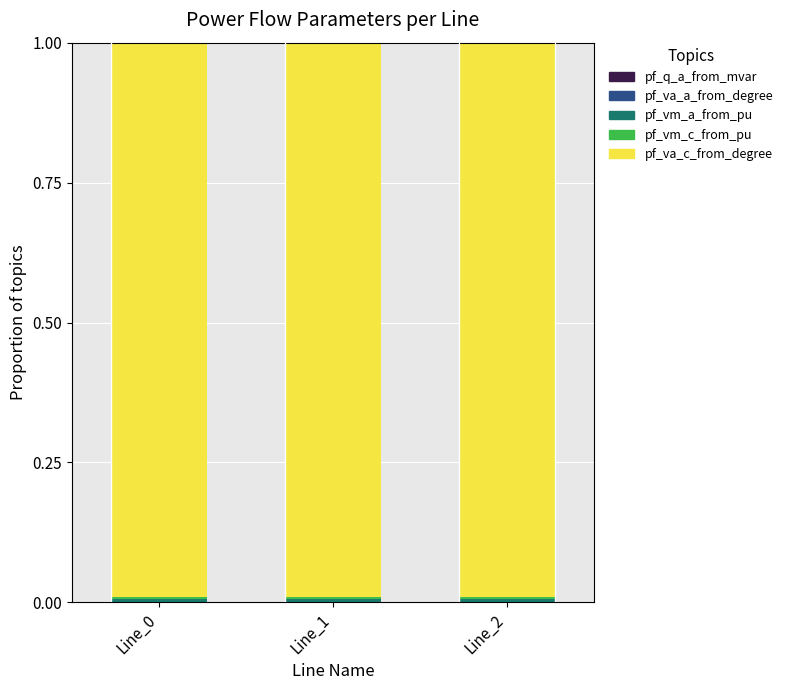

Rank the series by their maximum value, from highest to lowest.

pf_va_c_from_degree, pf_vm_c_from_pu, pf_vm_a_from_pu, pf_va_a_from_degree, pf_q_a_from_mvar